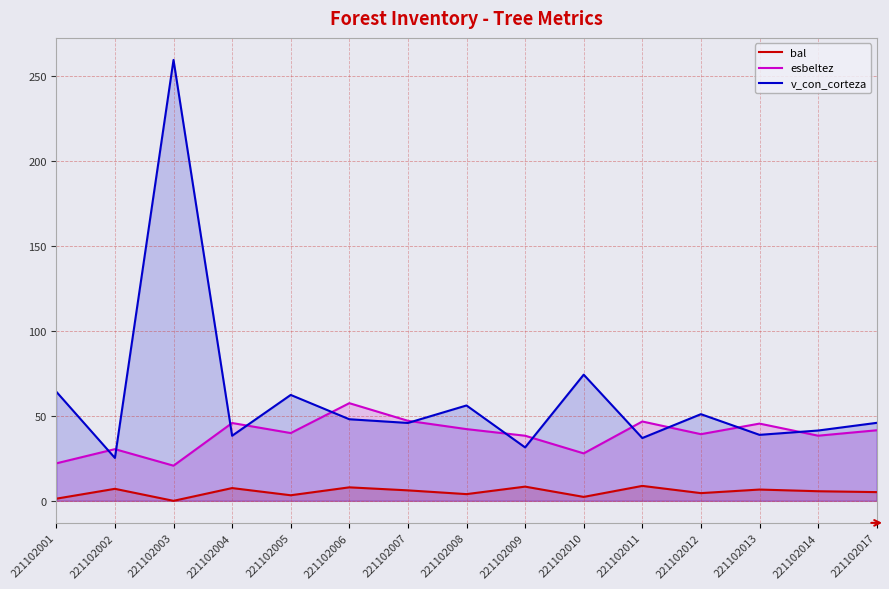

What is the difference between the maximum and minimum values in the v_con_corteza series?

234.2